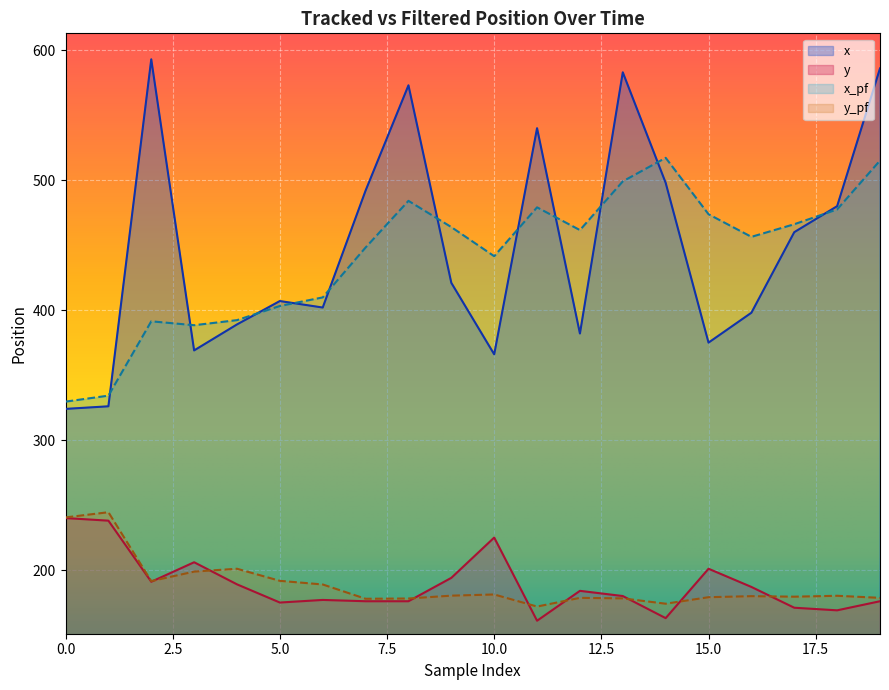

What is the value of the y_pf point at the 11th from the left?

181.2